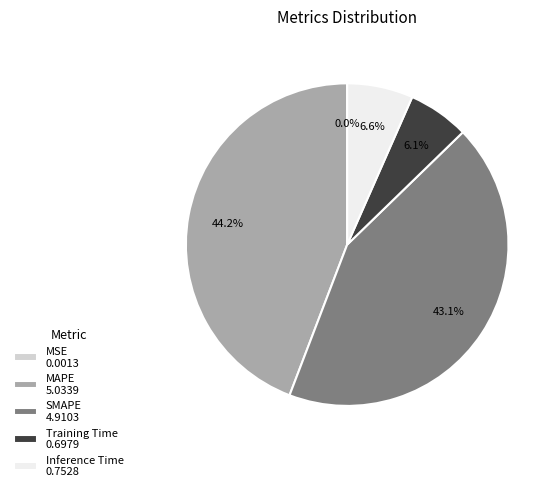

True or false: SMAPE accounts for 43% of the total.

True